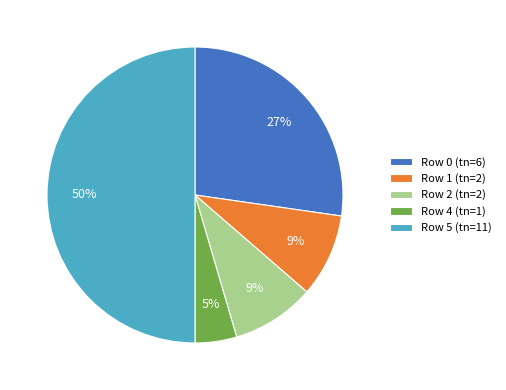

What percentage is the Row 2 (tn=2) slice, to the nearest percent?

9%